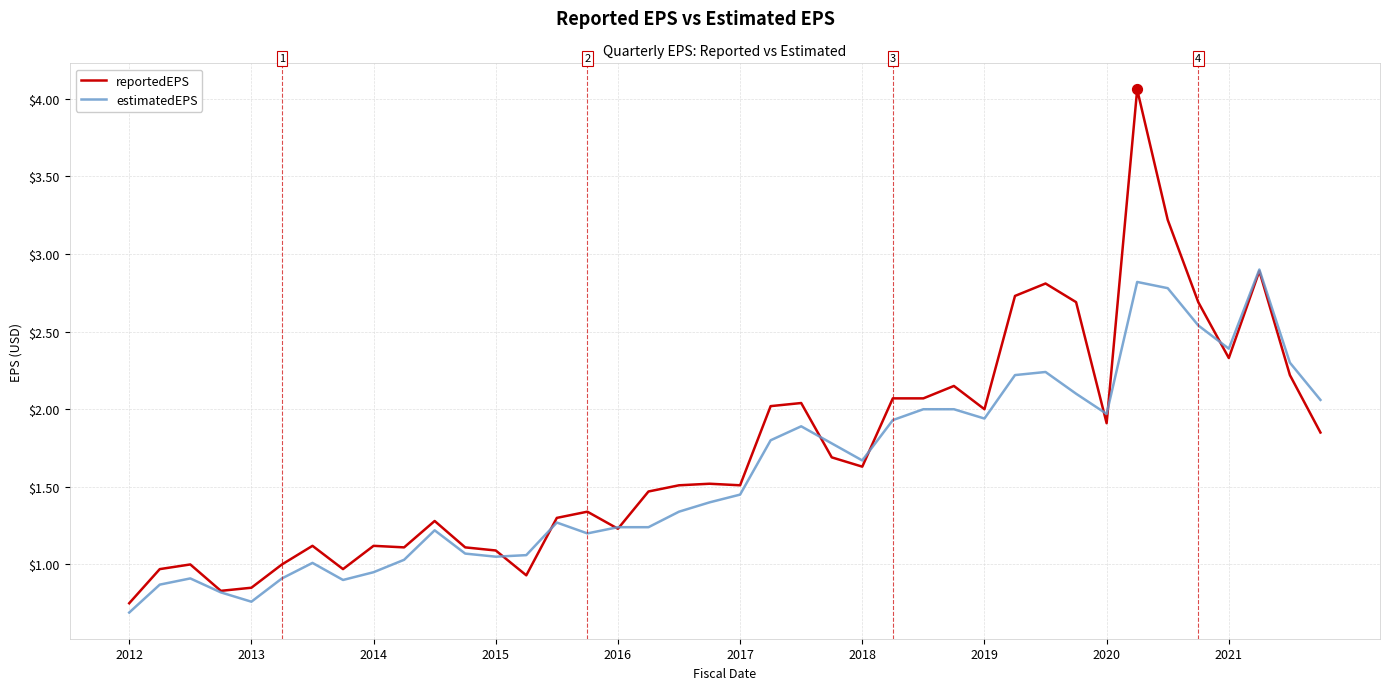

At how many categories does at least one series exceed 0?

40